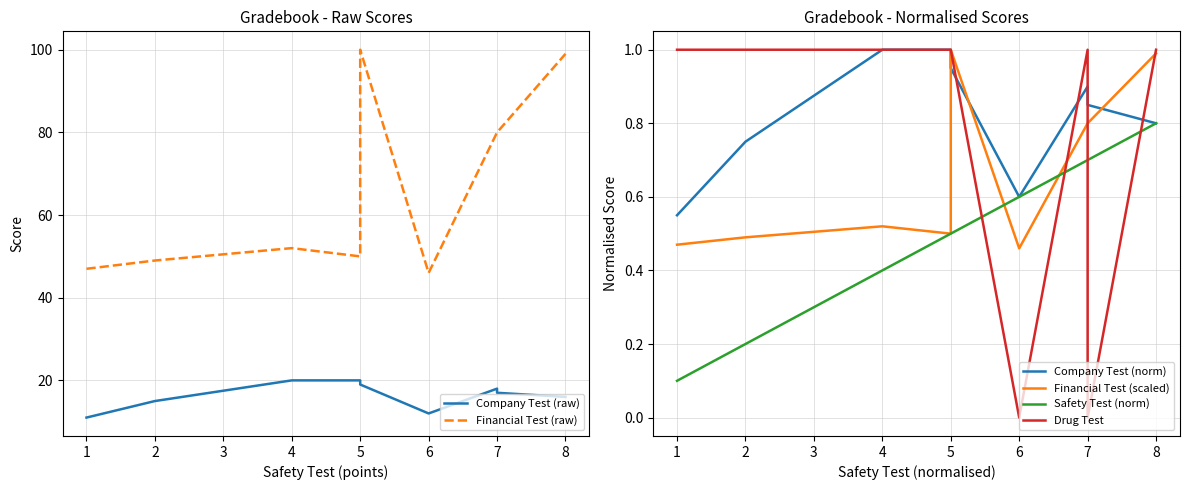

Is the value of Company Test (raw) at 2 greater than the value of Financial Test (scaled) at 7?

Yes